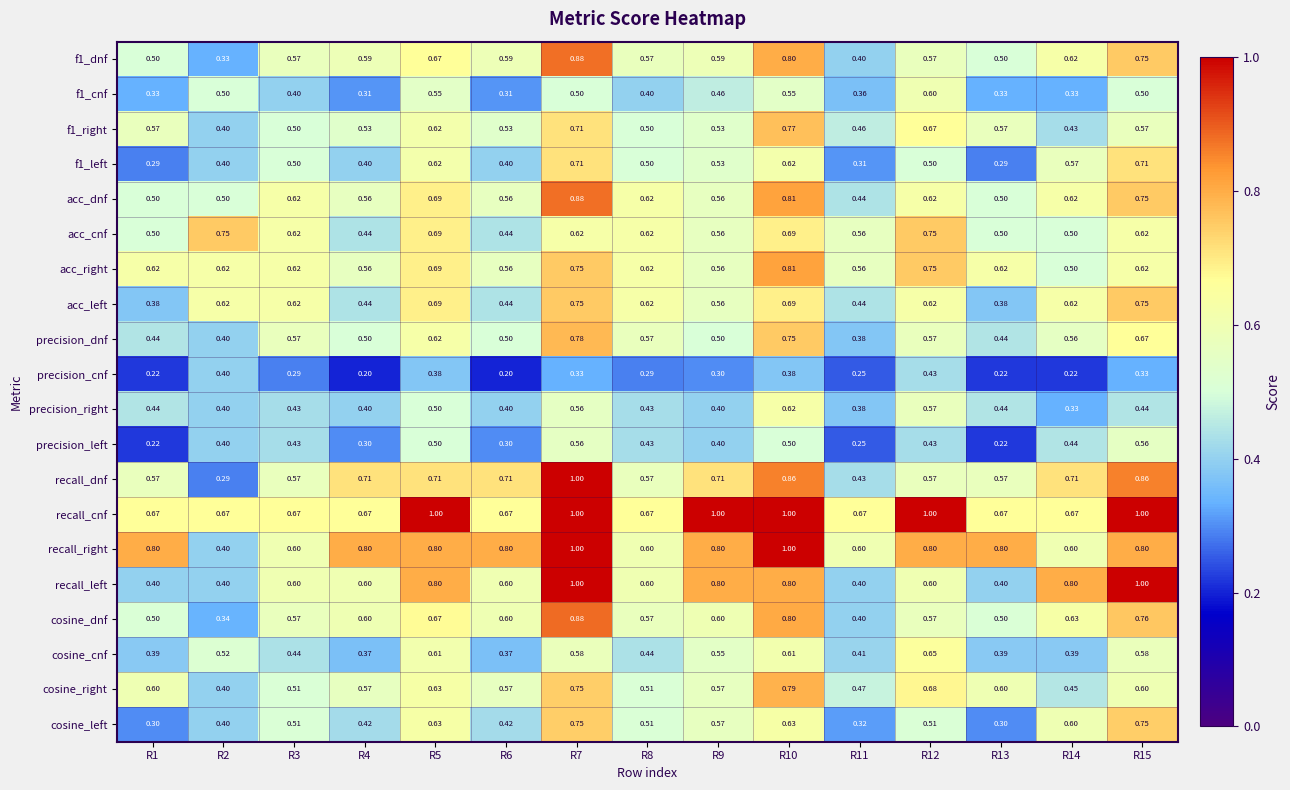

Between R8 and R12, which series saw the biggest shift?

recall_cnf